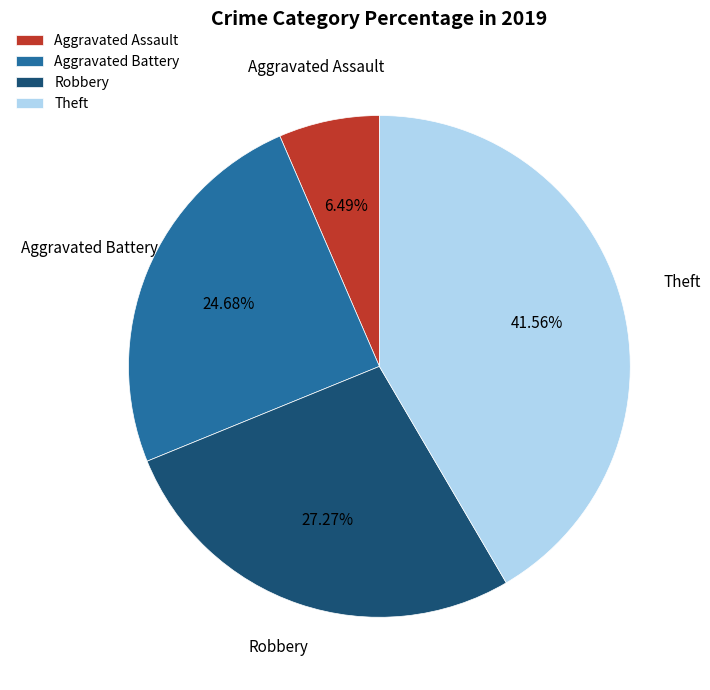

To the nearest percent, what is the combined percentage of Robbery and Theft?

69%